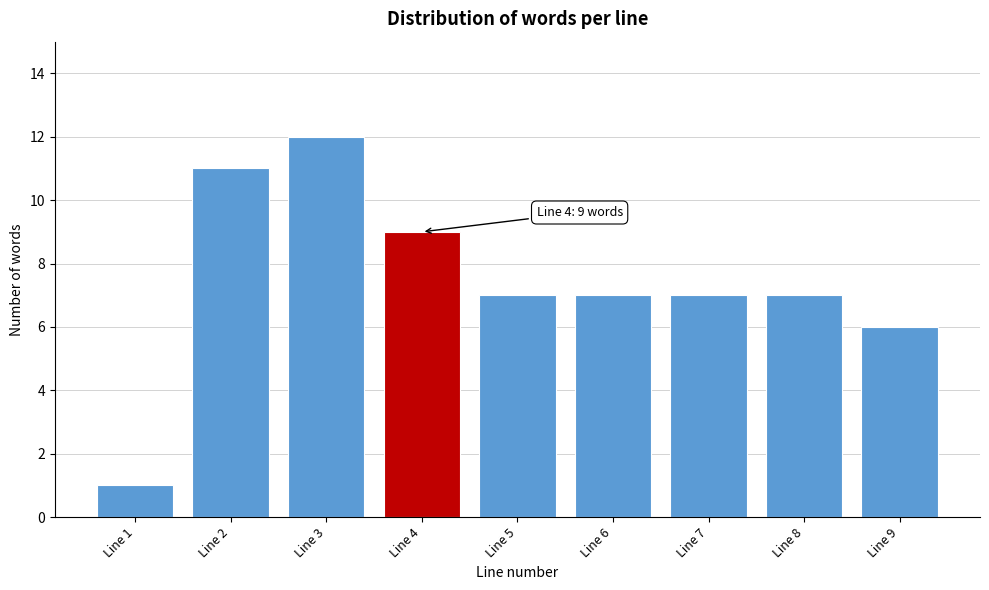

Reading left to right, transcribe all the data shown in this chart.

Line 1=1	Line 2=11	Line 3=12	Line 4=9	Line 5=7	Line 6=7	Line 7=7	Line 8=7	Line 9=6